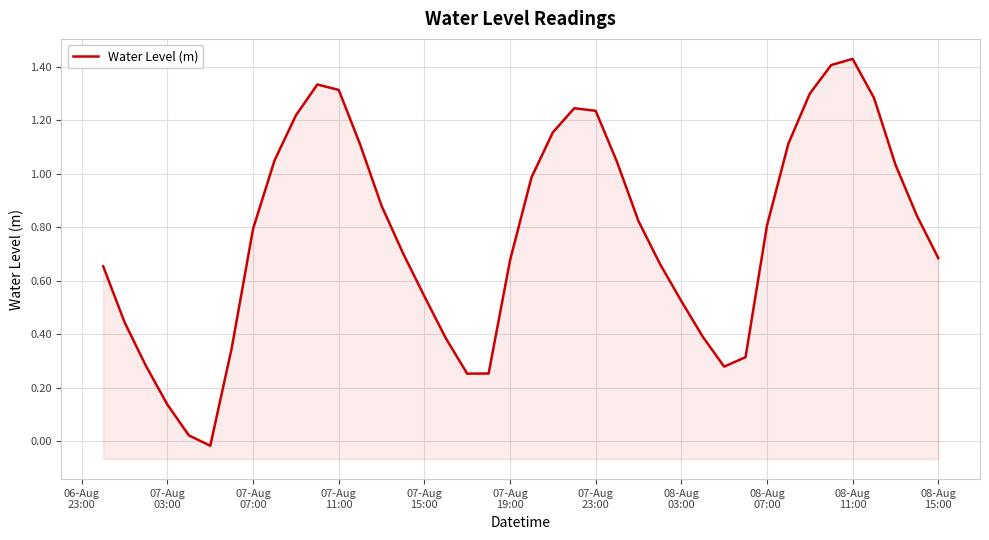

What is the value of the 29th point from the left?

0.4